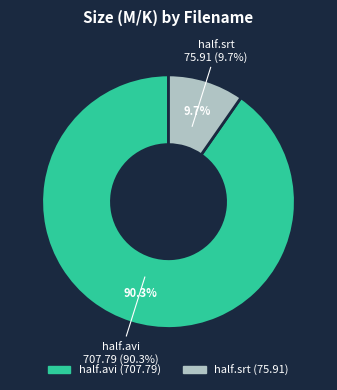

Is the sum of half.srt and half.avi greater than half?

Yes